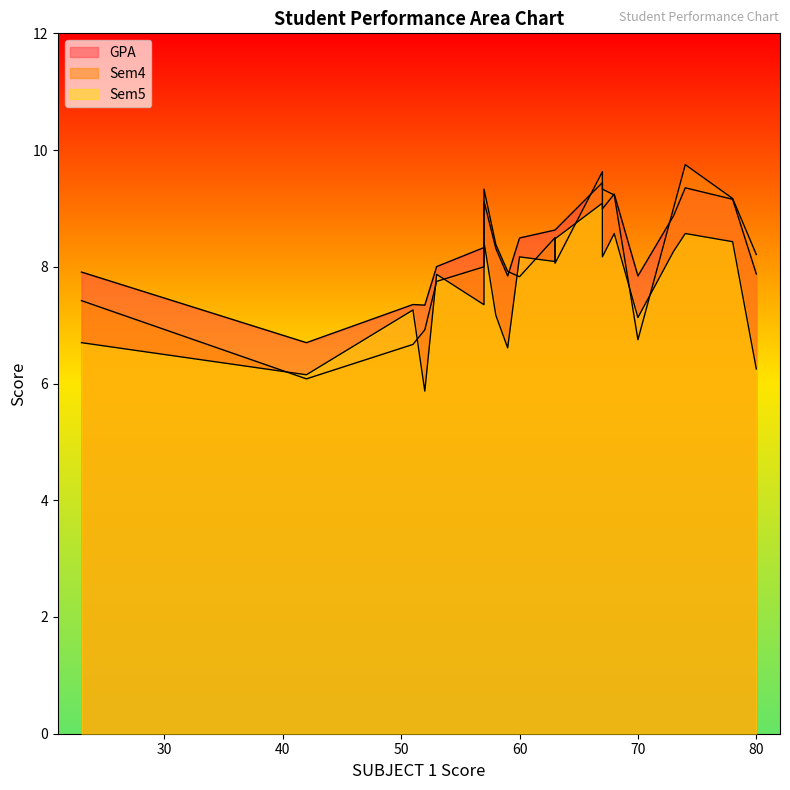

Is it true that GPA equals 14.1 at 78?

False